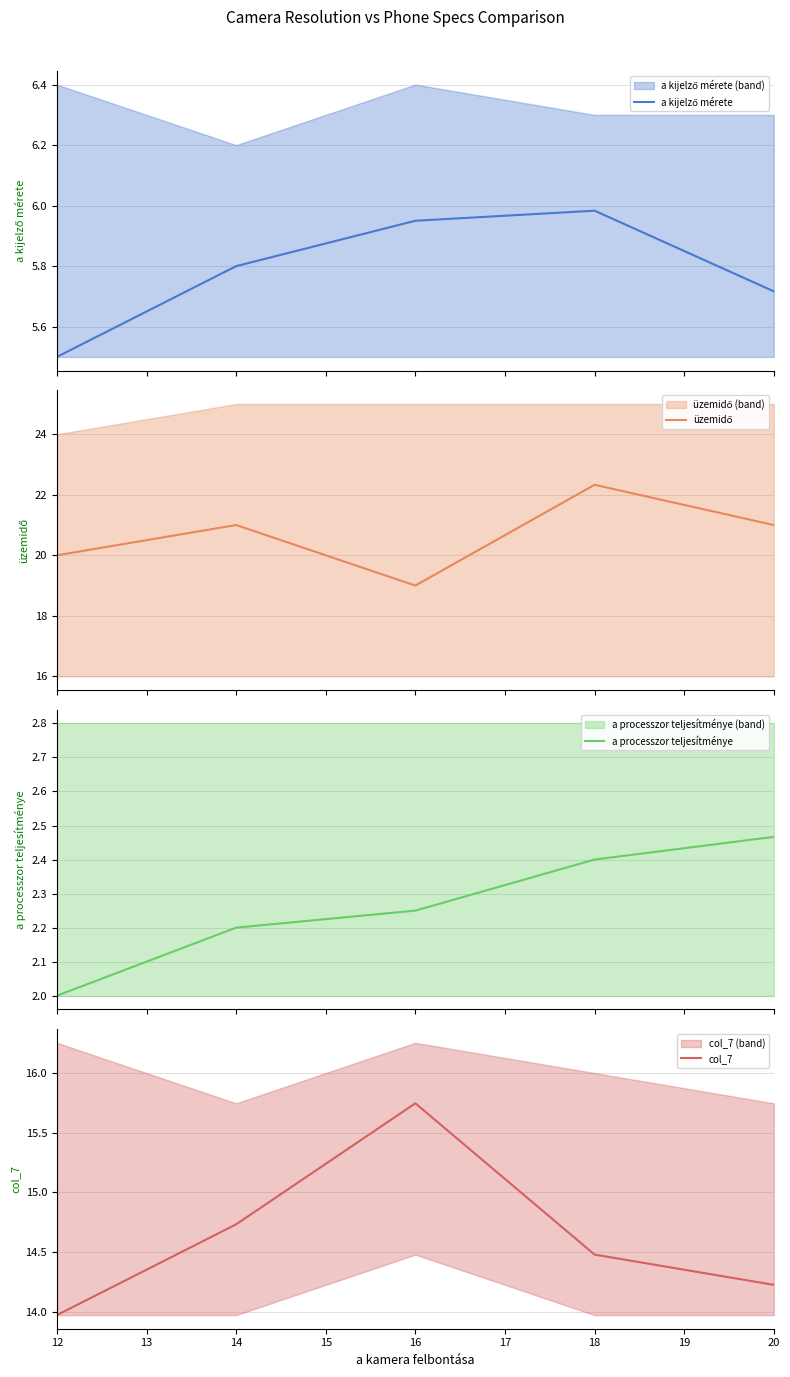

What is the minimum value for a processzor teljesítménye?

2.0